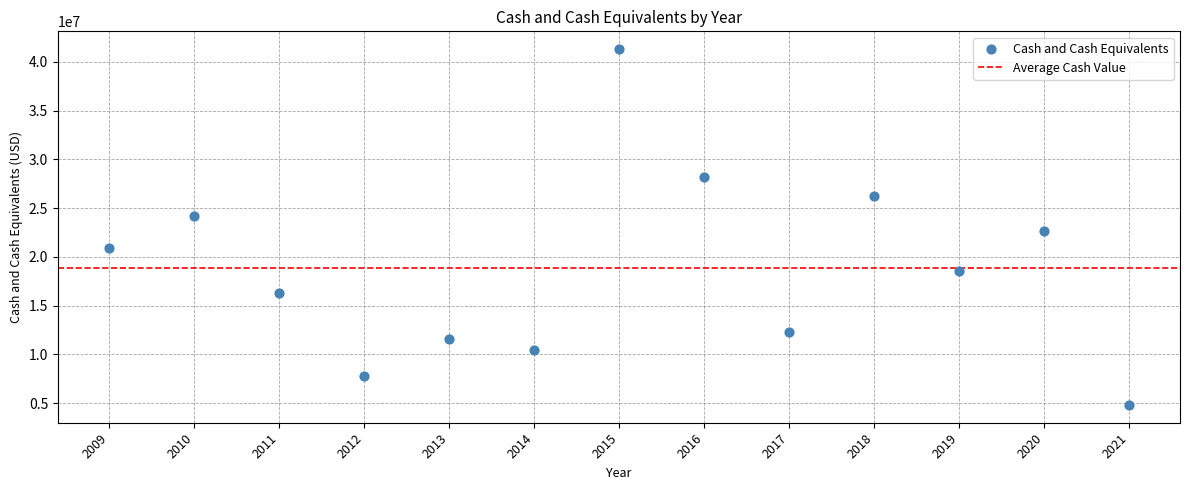

What is the range of Y values (max minus min)?

36474000